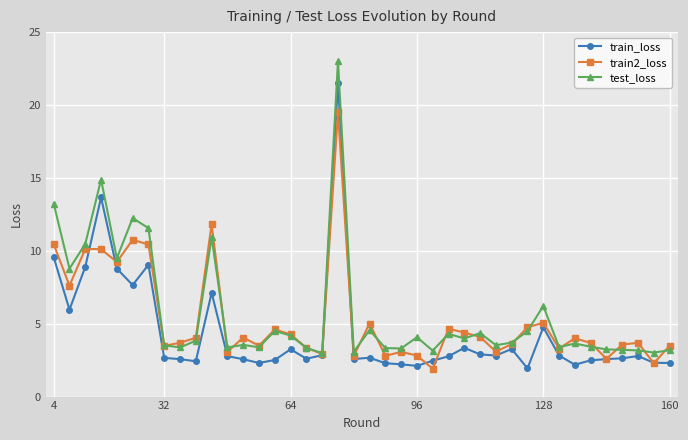

List the series in order of their peak value, lowest first.

train2_loss, train_loss, test_loss